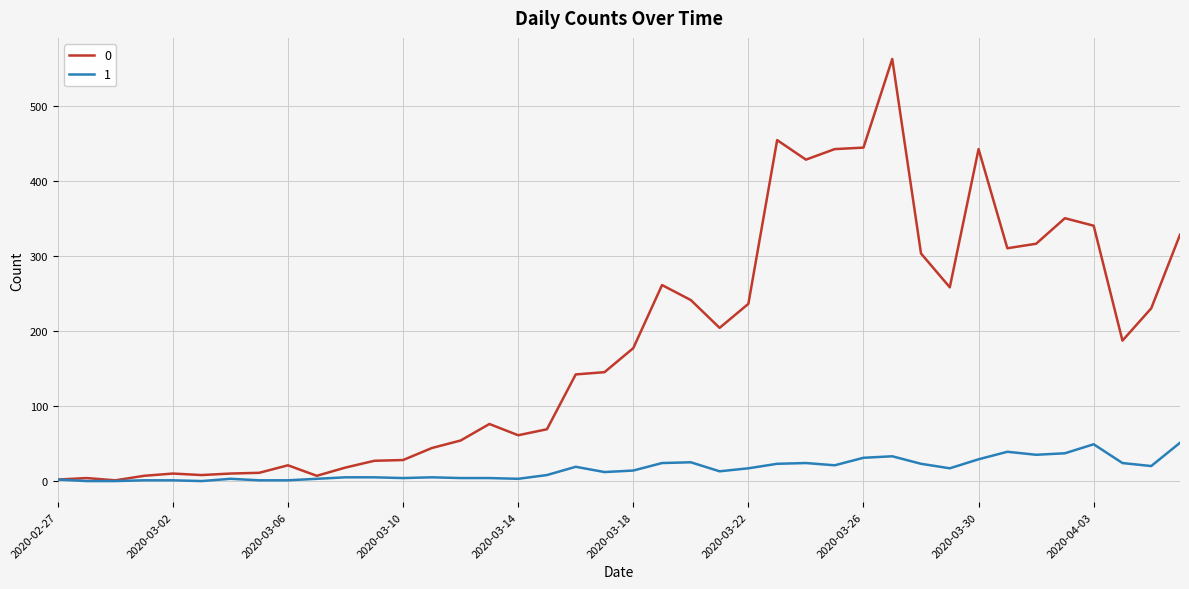

Rank the series by their maximum value, from lowest to highest.

1, 0